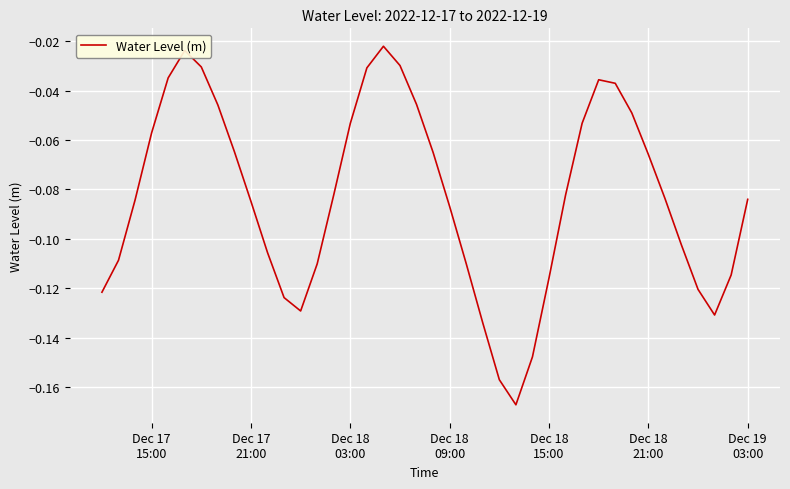

How many lines are shown in the chart?

1